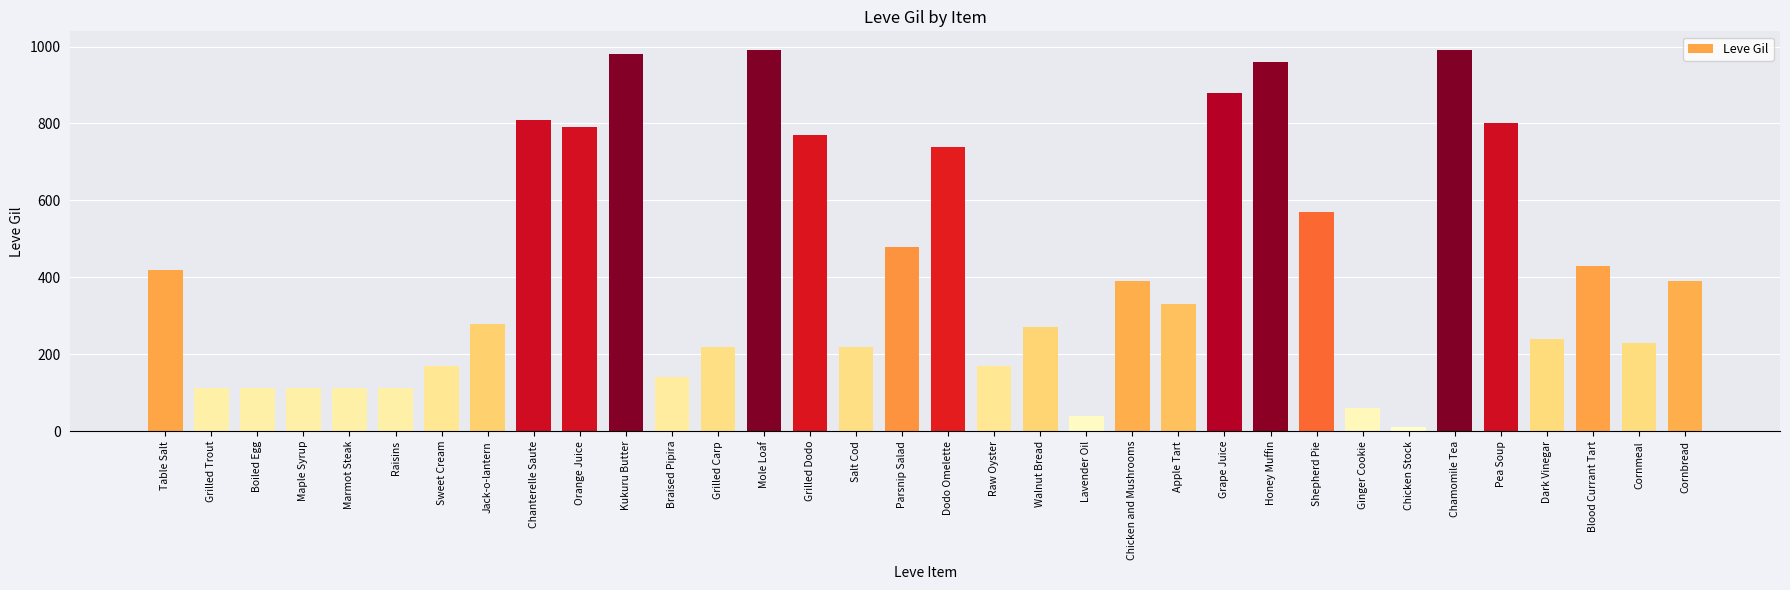

Approximately how many times larger is the value at Sweet Cream compared to Cornmeal?

0.7